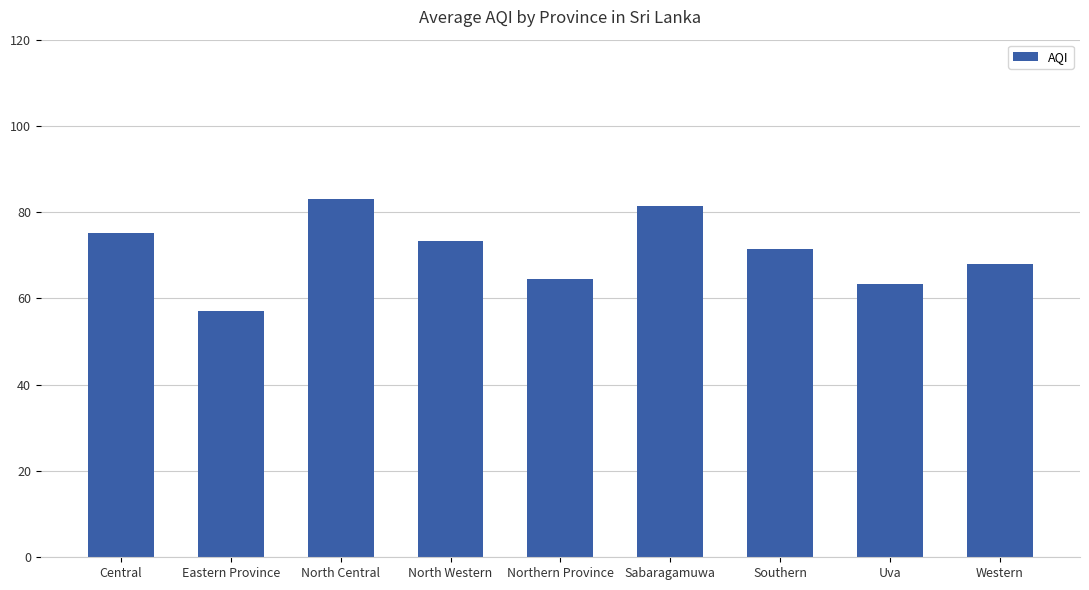

What is the value of the 9th bar from the left?

68.0